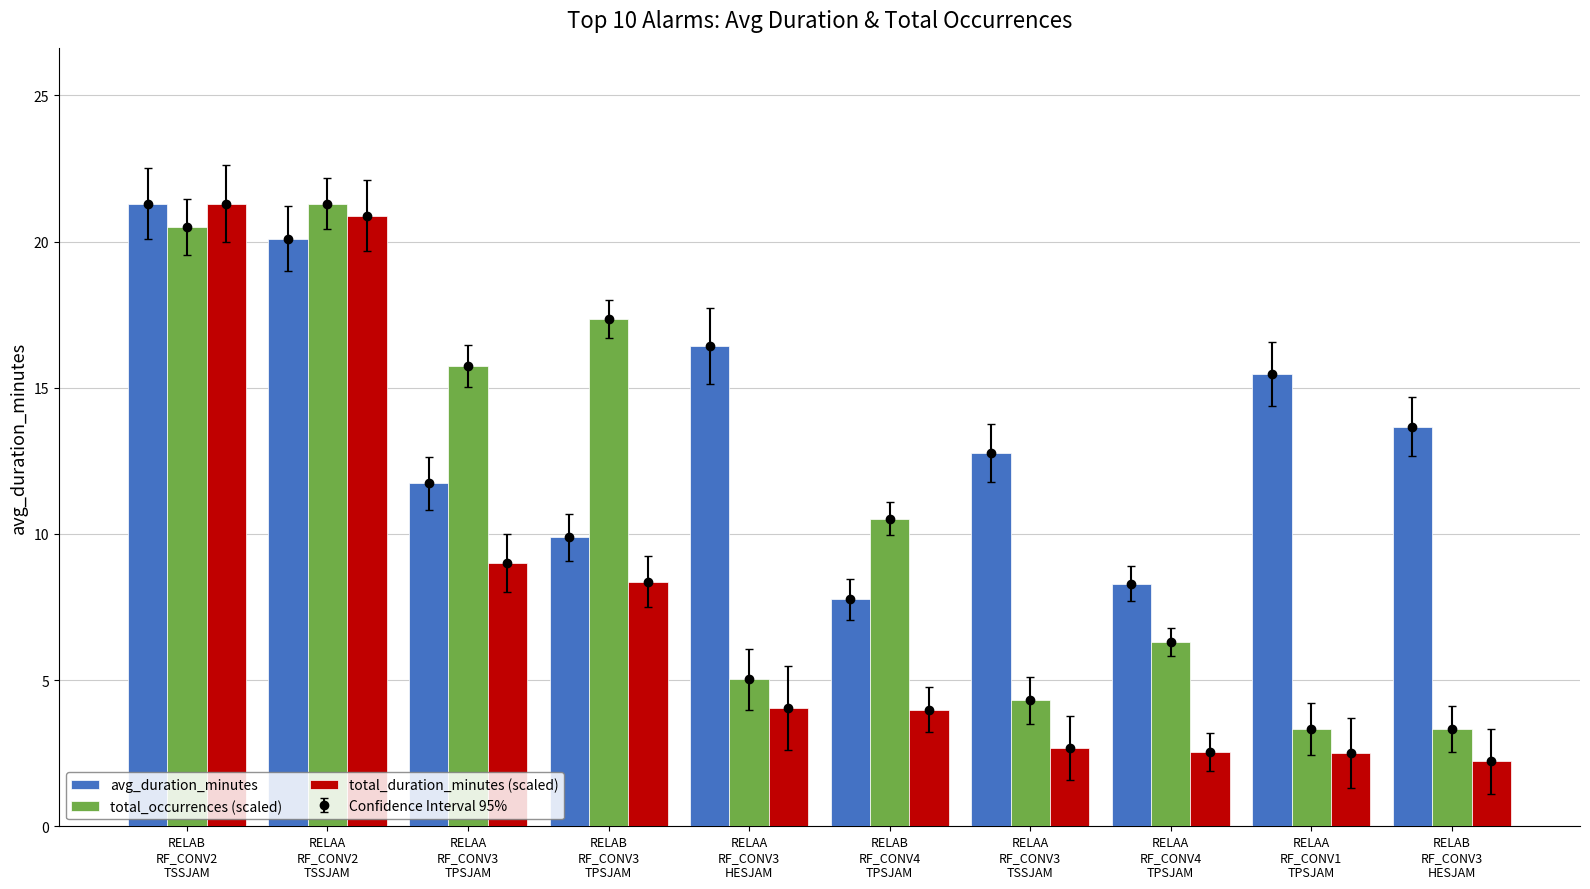

Where does the total_occurrences (scaled) series first go above 10?

RELAB
RF_CONV2
TSSJAM